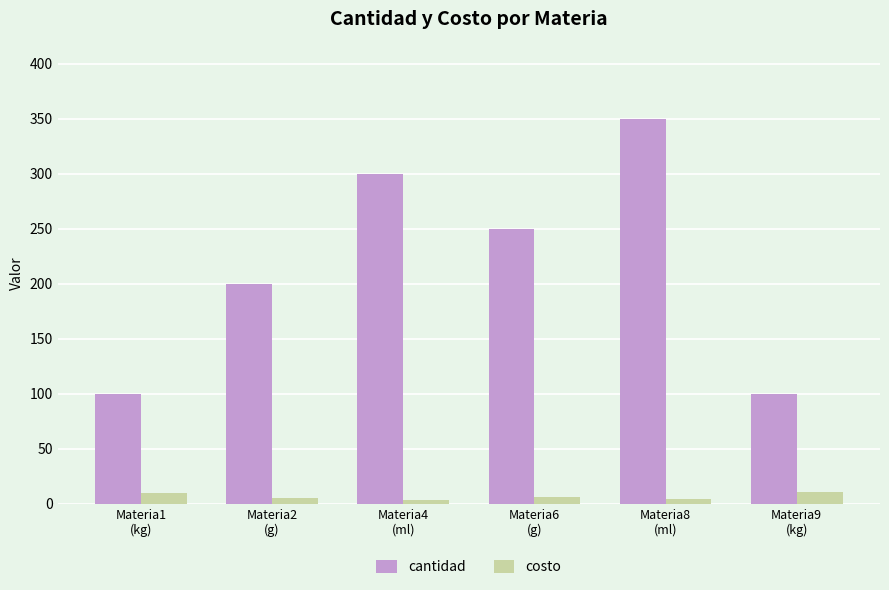

Which series has the largest total across all categories?

cantidad